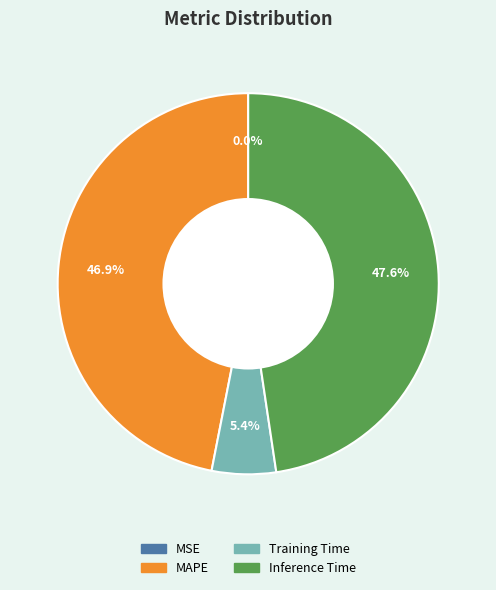

Is there any slice that represents more than half of the pie?

No